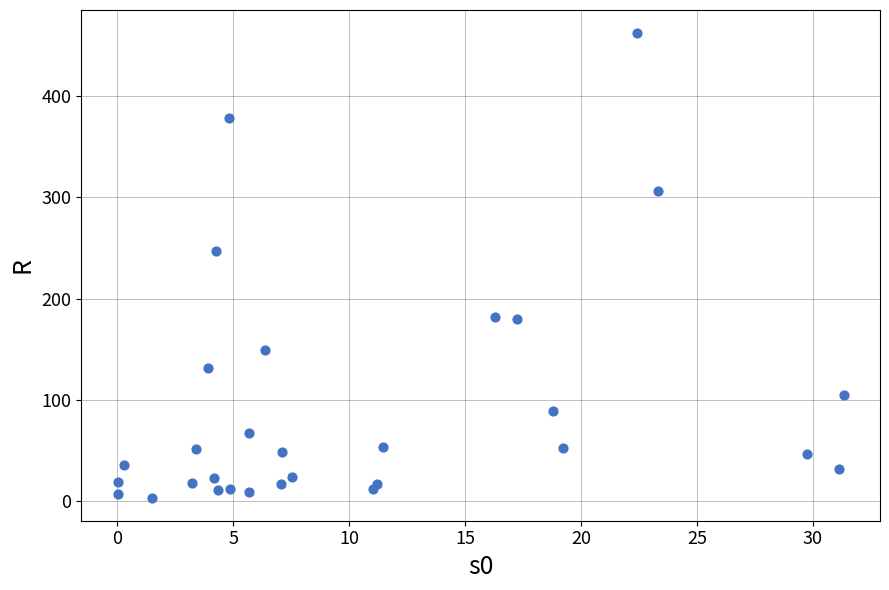

What Y value in the scatter plot is closest to 232?

246.8